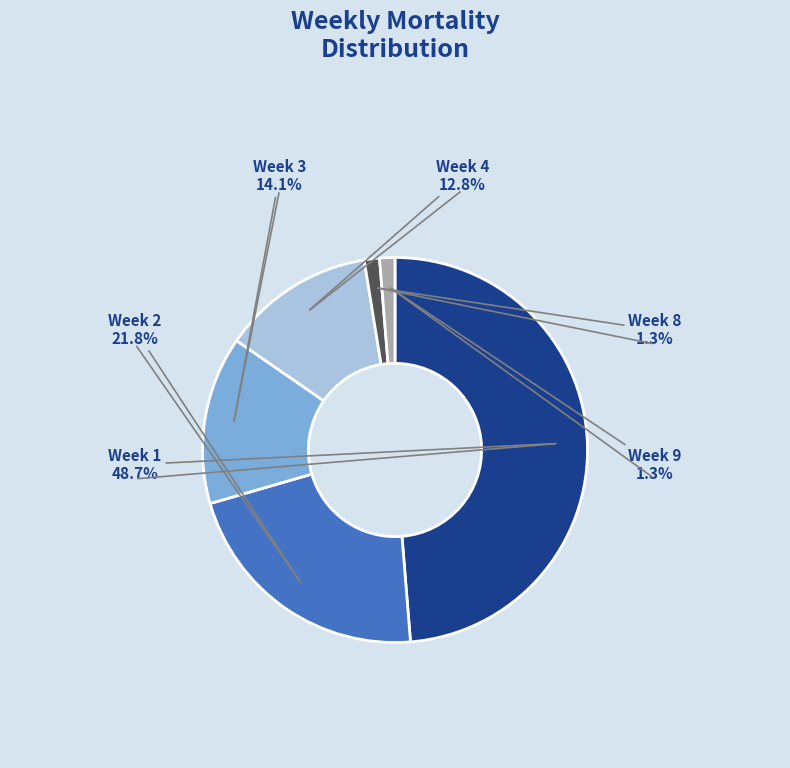

Is there any slice that represents more than half of the pie?

No